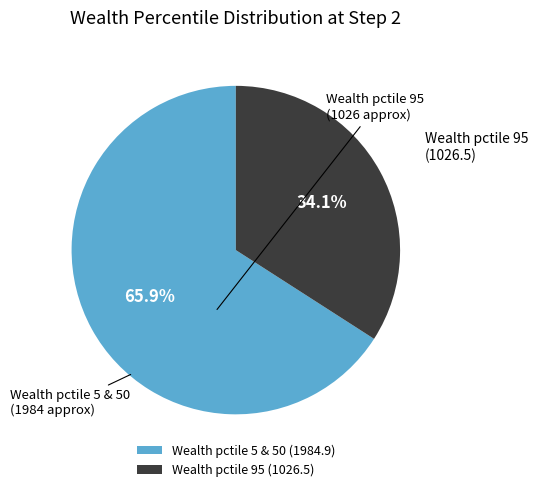

Is there a majority slice in this chart?

Yes